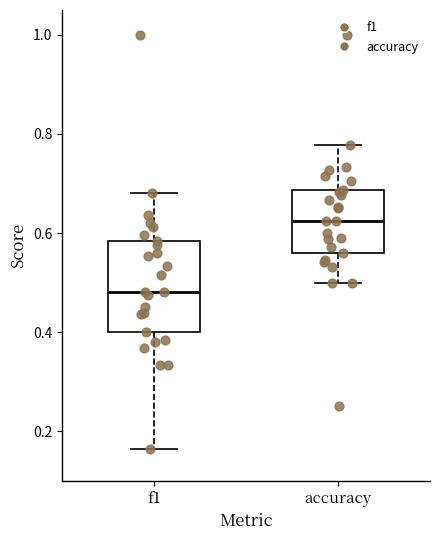

Where does the lower whisker of the box for accuracy end on the y-axis? The values are not printed on the chart, so give them approximately, as read against the axis.

0.50